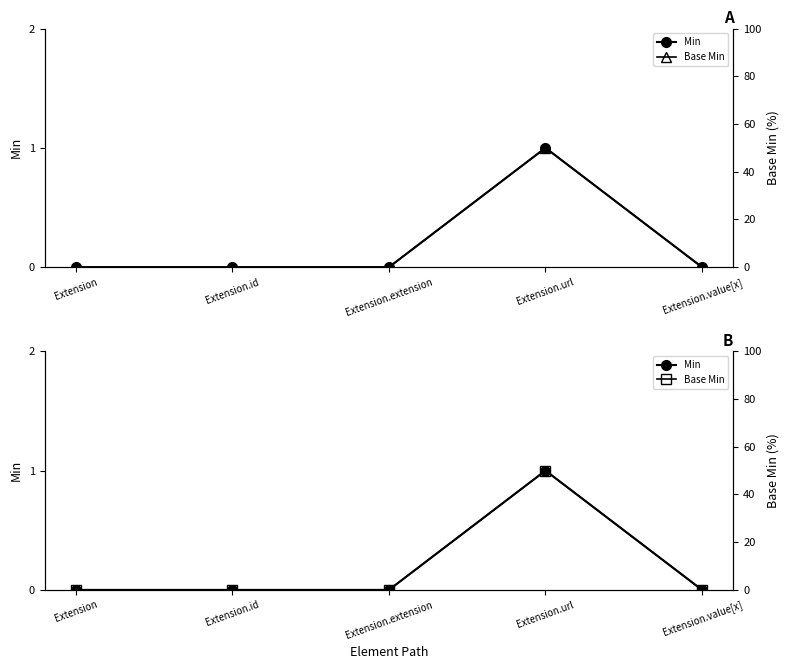

At which category does the chart reach its peak across all series?

Extension.url